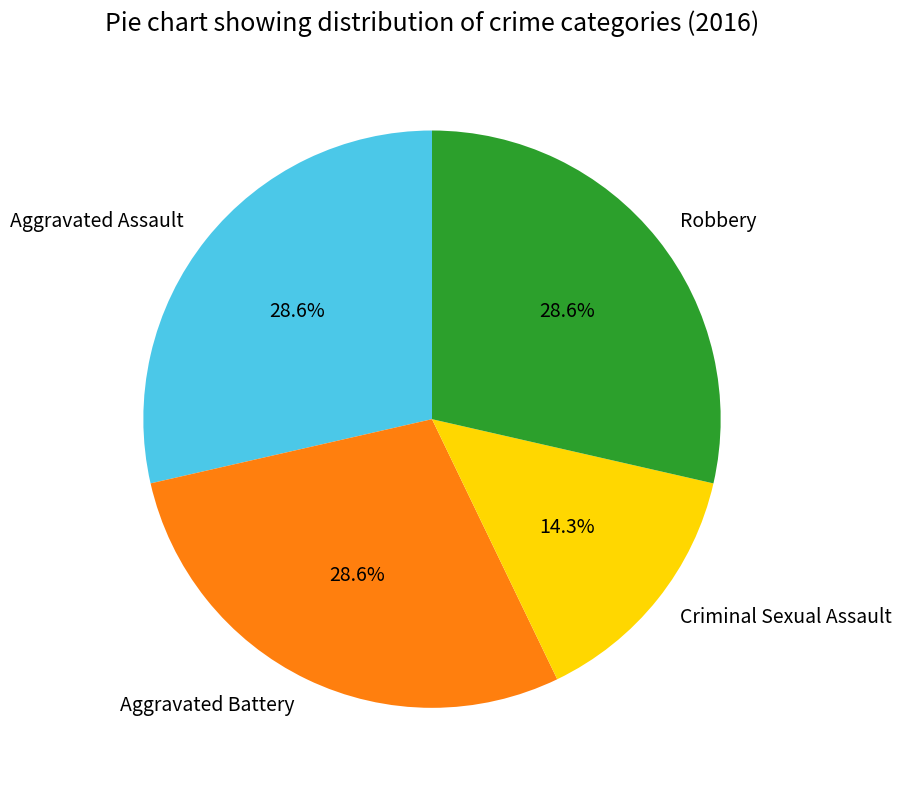

How many slices are in this pie chart?

4